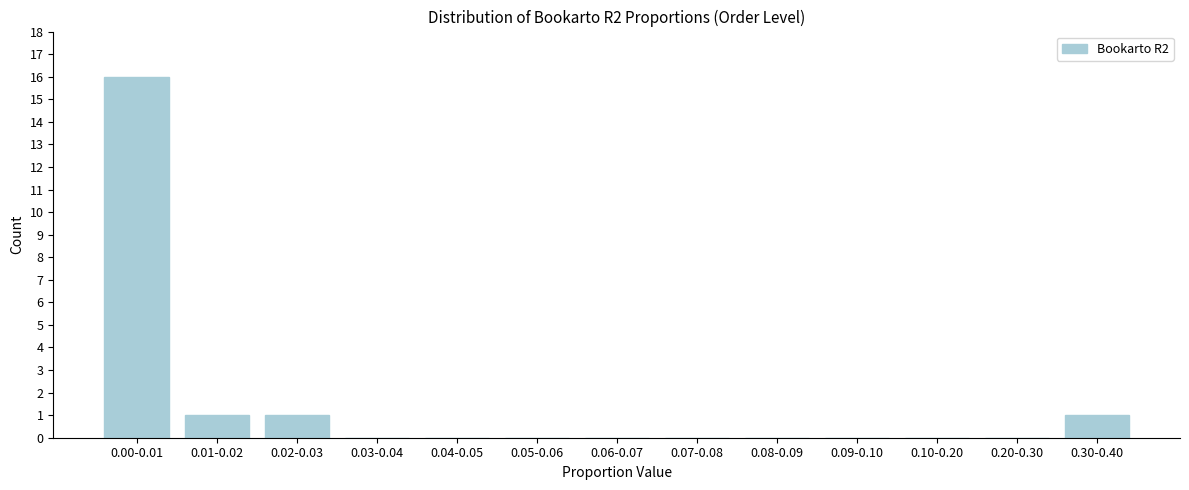

Reading left to right, transcribe all the data shown in this chart.

0.00-0.01=16	0.01-0.02=1	0.02-0.03=1	0.03-0.04=0	0.04-0.05=0	0.05-0.06=0	0.06-0.07=0	0.07-0.08=0	0.08-0.09=0	0.09-0.10=0	0.10-0.20=0	0.20-0.30=0	0.30-0.40=1